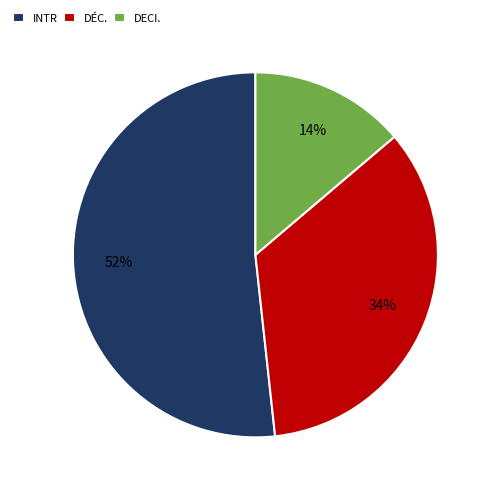

To the nearest percent, what is the average slice percentage?

33%